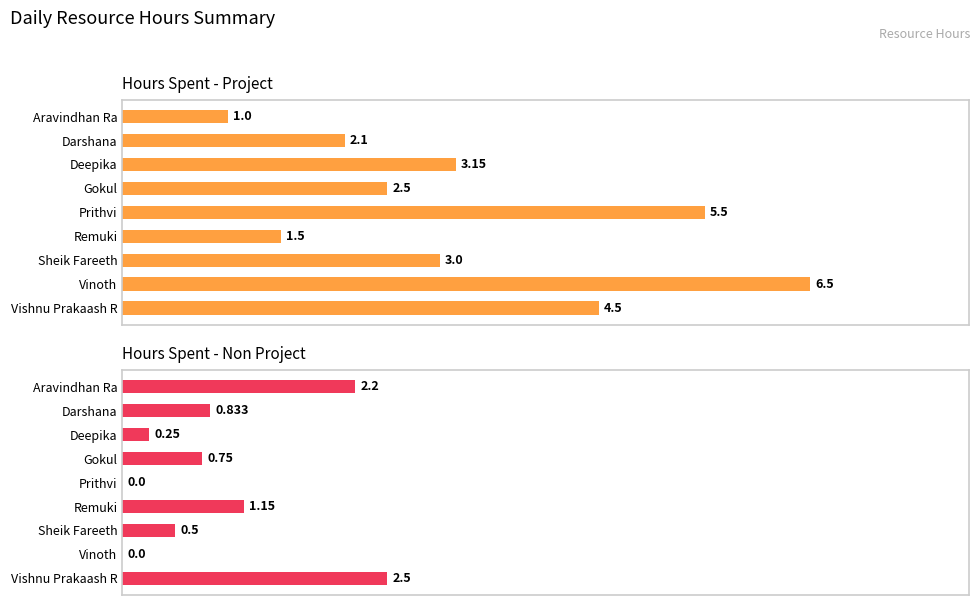

What is the difference between the highest and lowest values at Sheik Fareeth?

2.5